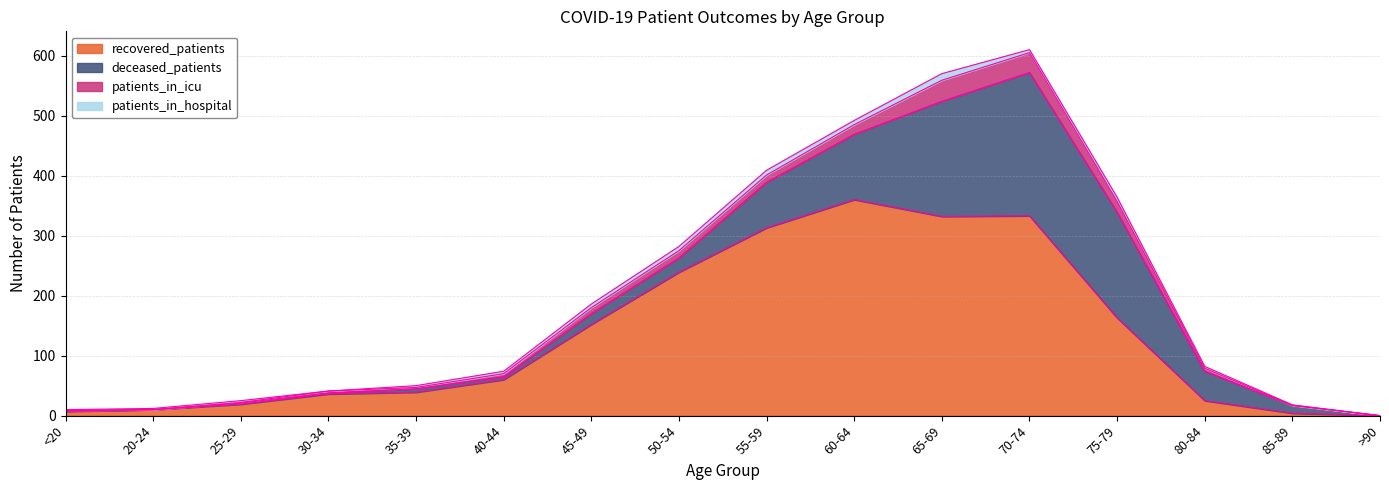

How many lines are shown in the chart?

4